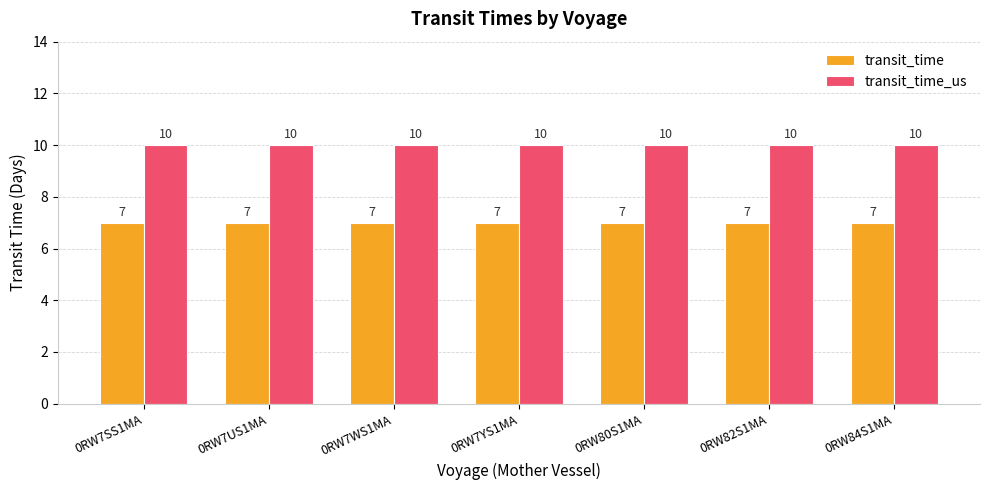

Count the number of data series in this chart.

2